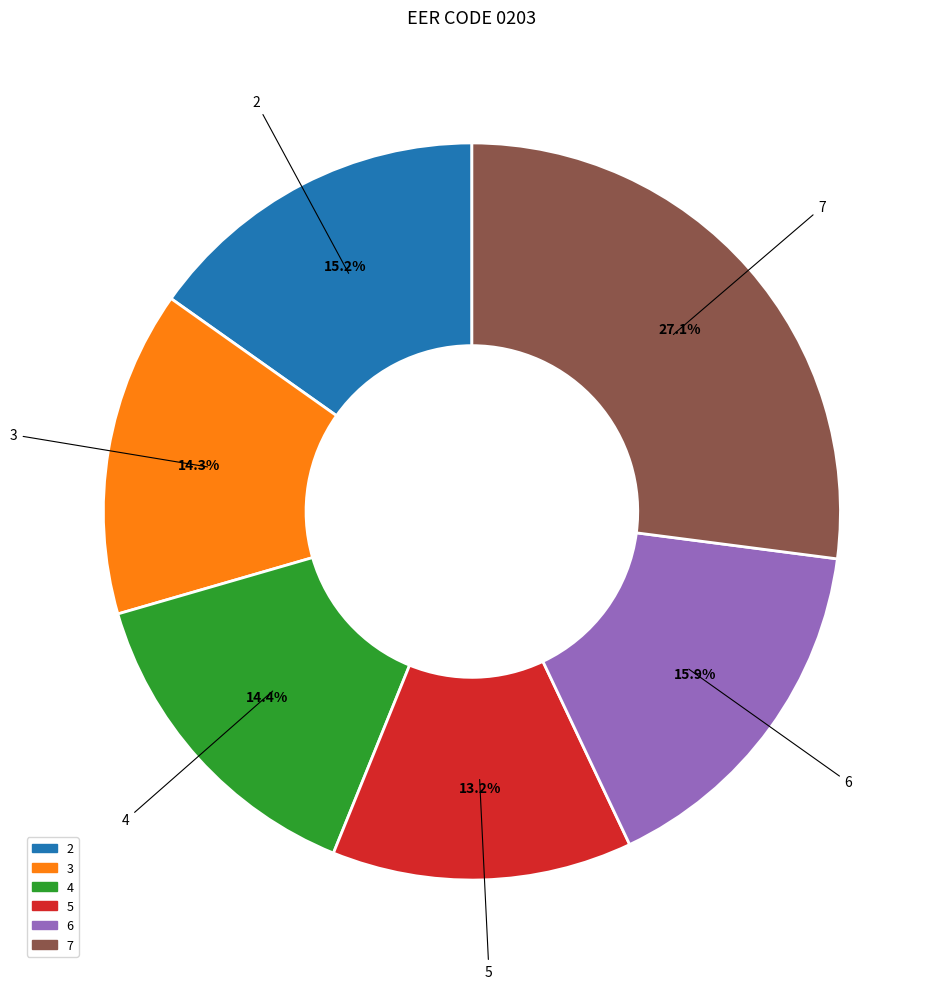

What is the ratio of the value at 4 to the value at 2?

0.9